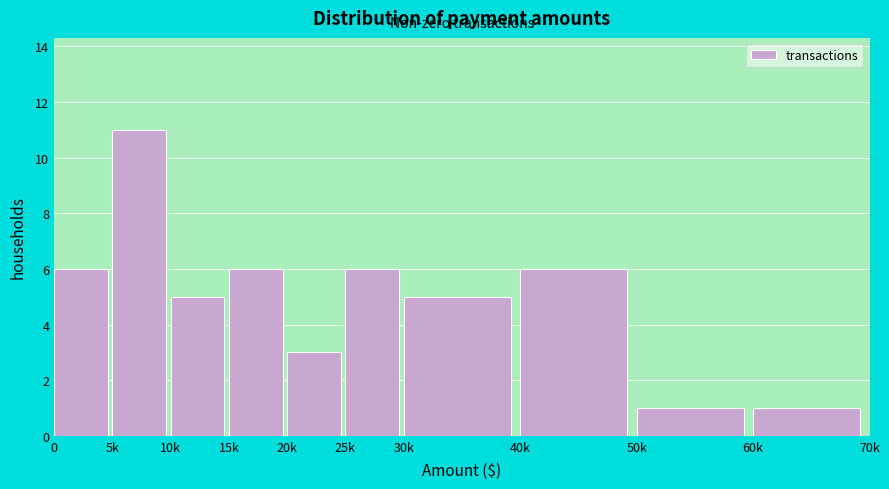

Reading right to left, list all the values displayed in this chart.

60k=1	50k=1	40k=6	30k=5	25k=6	20k=3	15k=6	10k=5	5k=11	0=6